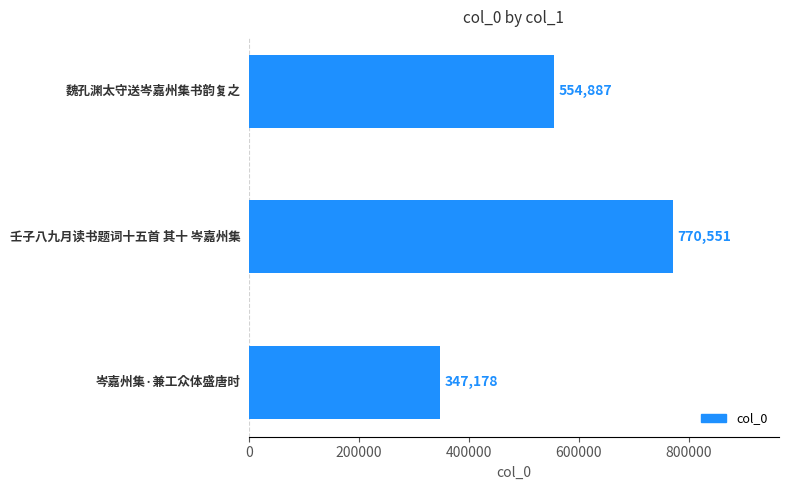

What is the greatest value displayed?

770551